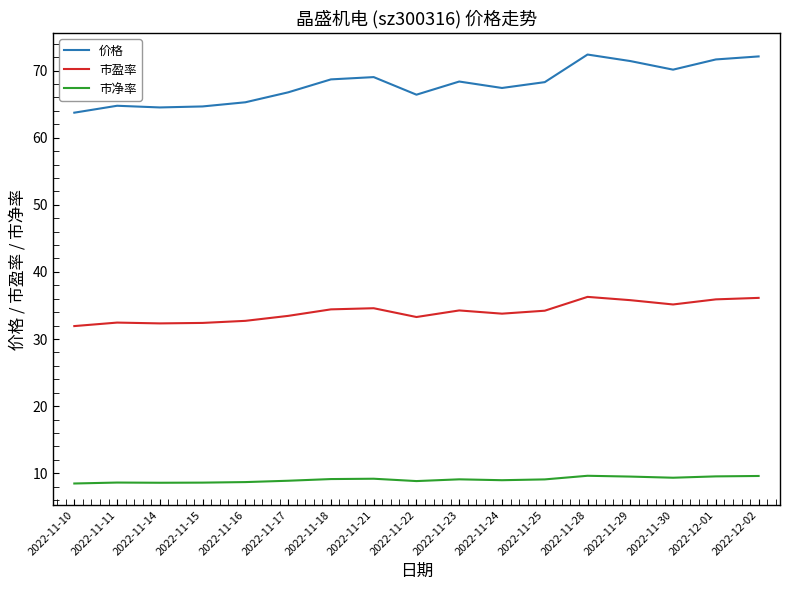

The 市净率 series shows 12.8 at 2022-11-25. True or false?

False